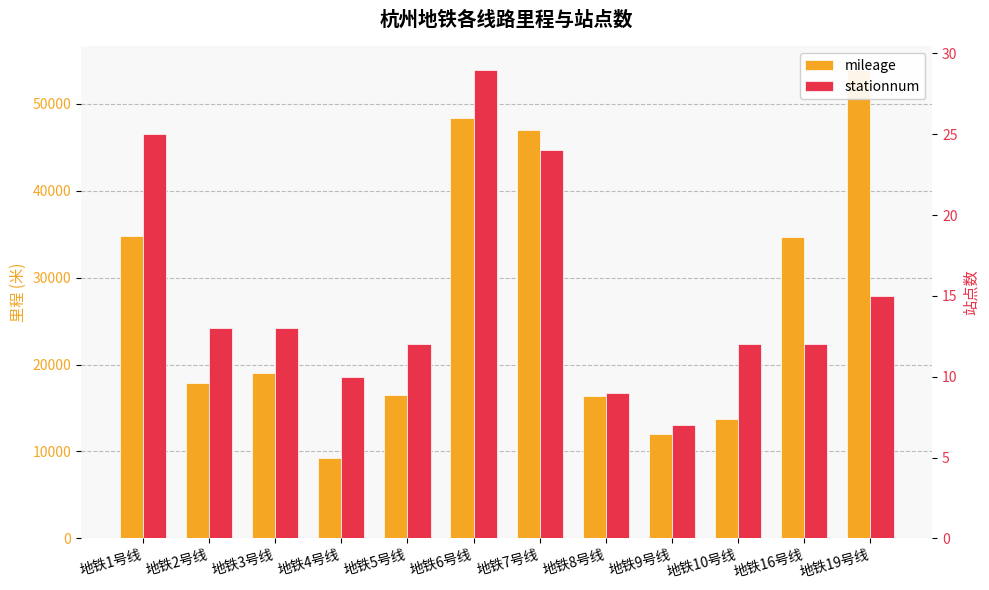

What is the difference between the maximum and minimum values in the stationnum series?

22